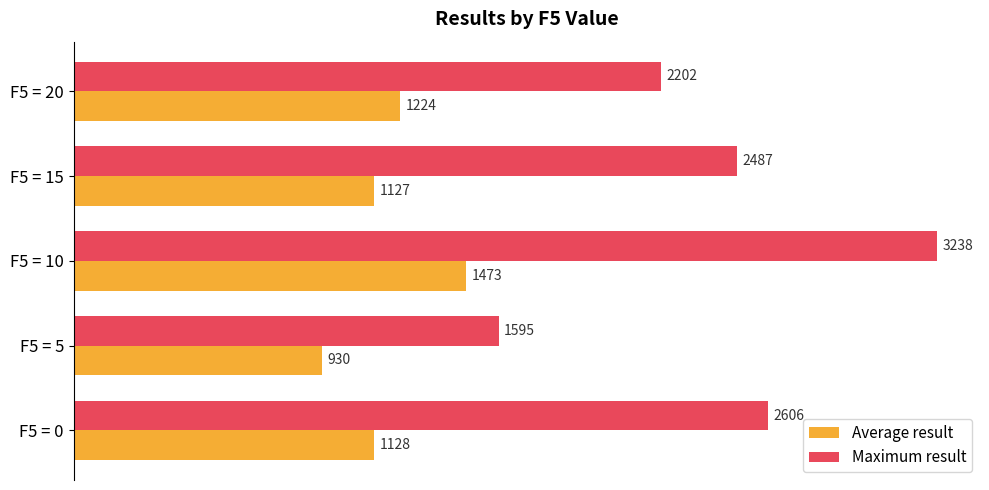

What is the difference between the second highest and second lowest values in the Maximum result series?

404.0